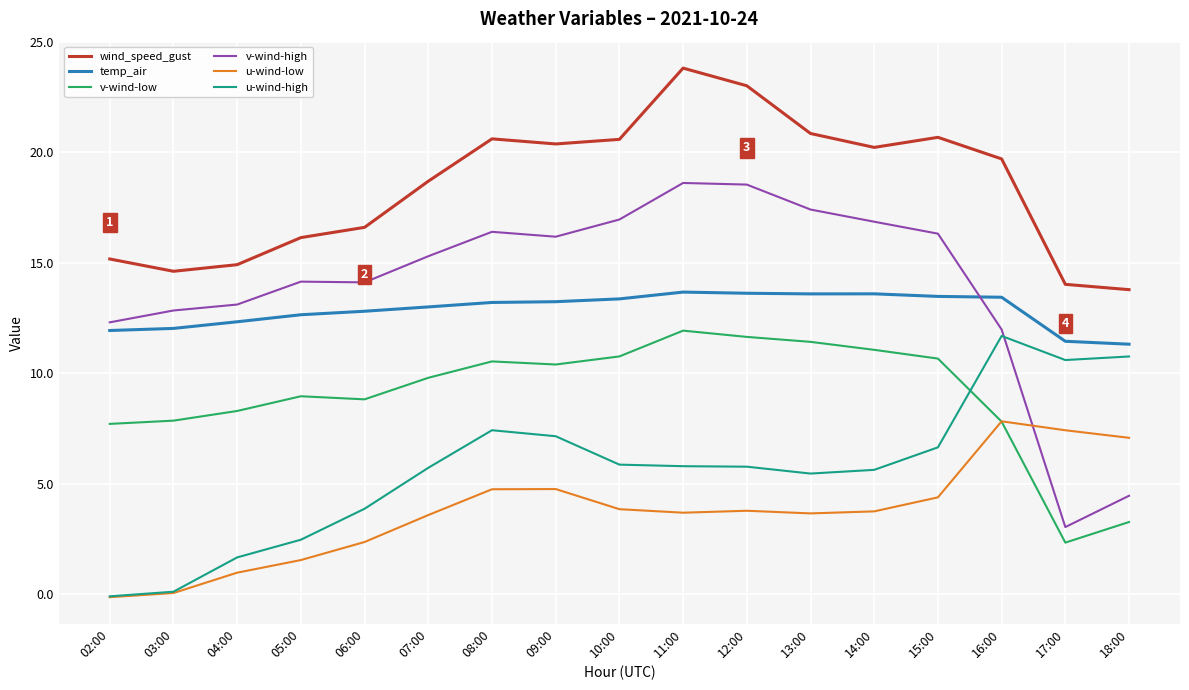

True or false: v-wind-low and wind_speed_gust intersect in this chart.

False